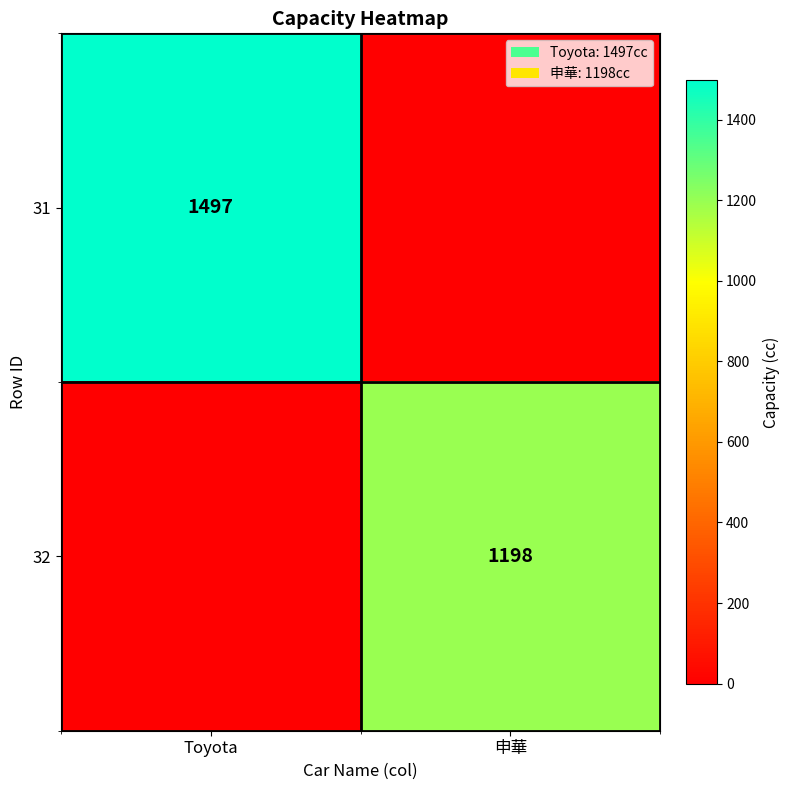

How many distinct data groups are displayed?

2